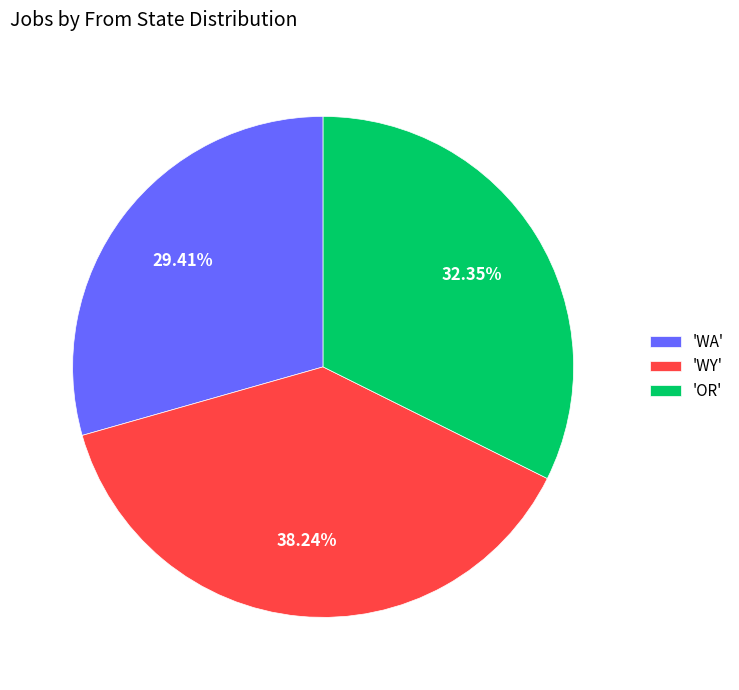

Rank the categories by value from highest to lowest.

'WY', 'OR', 'WA'